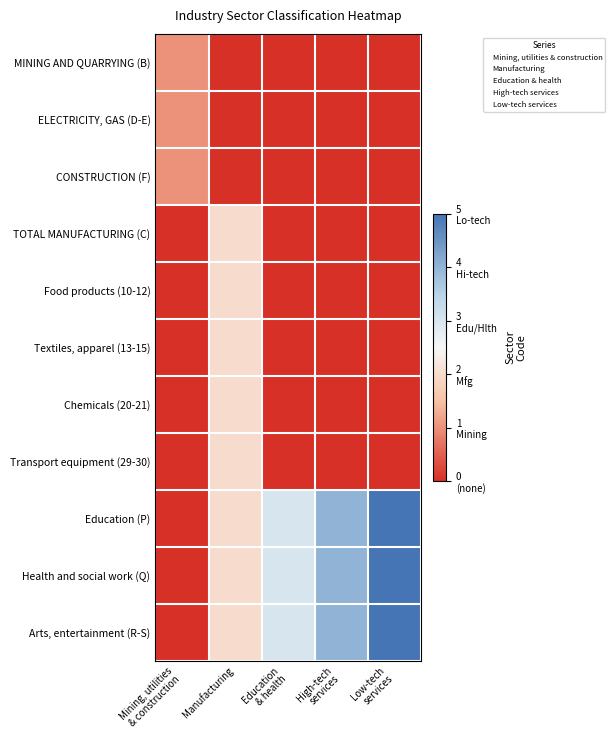

Reading right to left, what are all the values shown in this chart?

MINING AND QUARRYING (B): Low-tech
services=0	High-tech
services=0	Education
& health=0	Manufacturing=0	Mining, utilities
& construction=1
ELECTRICITY, GAS (D-E): Low-tech
services=0	High-tech
services=0	Education
& health=0	Manufacturing=0	Mining, utilities
& construction=1
CONSTRUCTION (F): Low-tech
services=0	High-tech
services=0	Education
& health=0	Manufacturing=0	Mining, utilities
& construction=1
TOTAL MANUFACTURING (C): Low-tech
services=0	High-tech
services=0	Education
& health=0	Manufacturing=2	Mining, utilities
& construction=0
Food products (10-12): Low-tech
services=0	High-tech
services=0	Education
& health=0	Manufacturing=2	Mining, utilities
& construction=0
Textiles, apparel (13-15): Low-tech
services=0	High-tech
services=0	Education
& health=0	Manufacturing=2	Mining, utilities
& construction=0
Chemicals (20-21): Low-tech
services=0	High-tech
services=0	Education
& health=0	Manufacturing=2	Mining, utilities
& construction=0
Transport equipment (29-30): Low-tech
services=0	High-tech
services=0	Education
& health=0	Manufacturing=2	Mining, utilities
& construction=0
Education (P): Low-tech
services=5	High-tech
services=4	Education
& health=3	Manufacturing=2	Mining, utilities
& construction=0
Health and social work (Q): Low-tech
services=5	High-tech
services=4	Education
& health=3	Manufacturing=2	Mining, utilities
& construction=0
Arts, entertainment (R-S): Low-tech
services=5	High-tech
services=4	Education
& health=3	Manufacturing=2	Mining, utilities
& construction=0